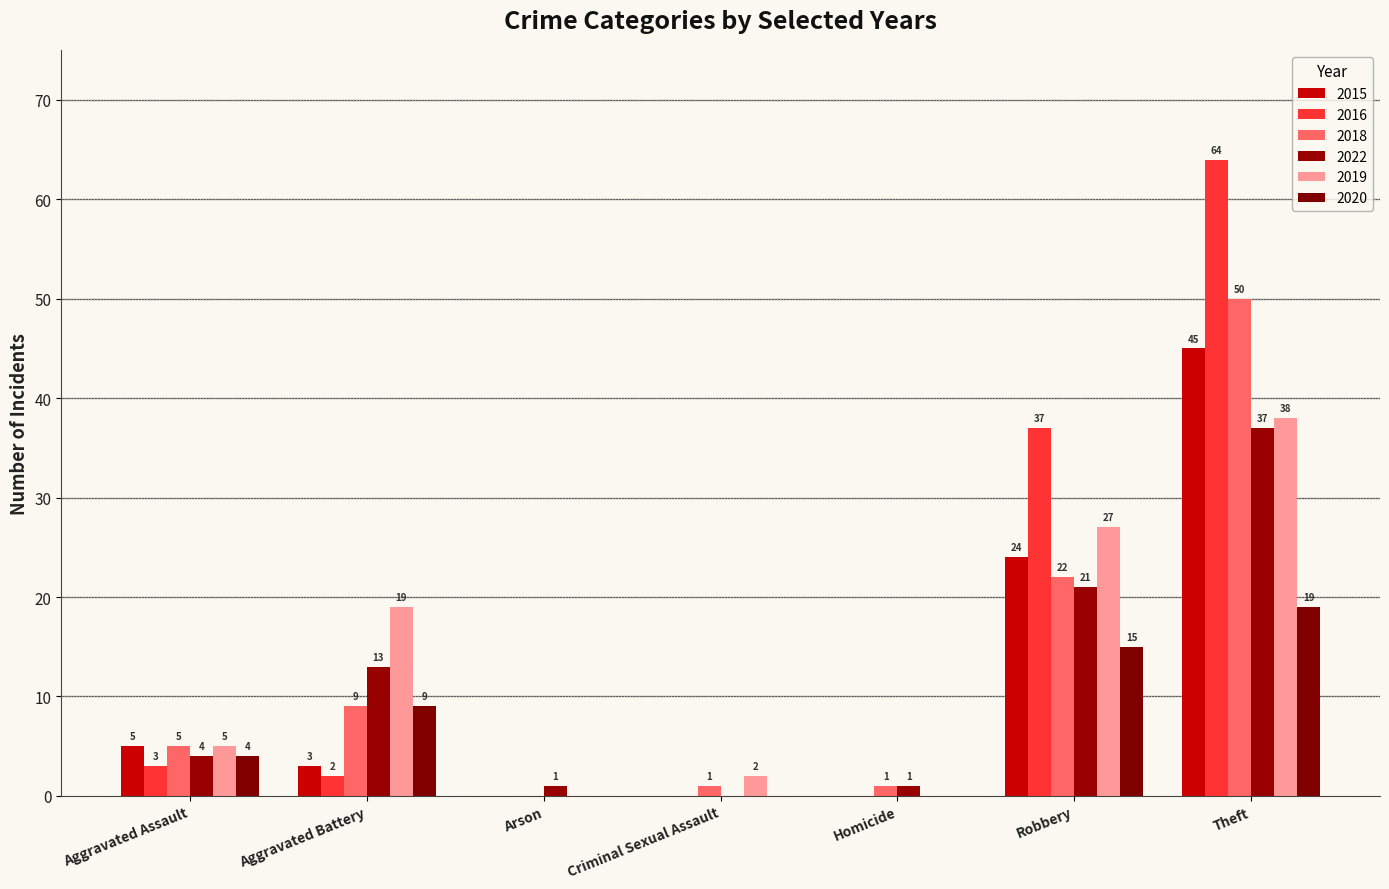

What is the label of the 1st bar from the left?

Aggravated Assault